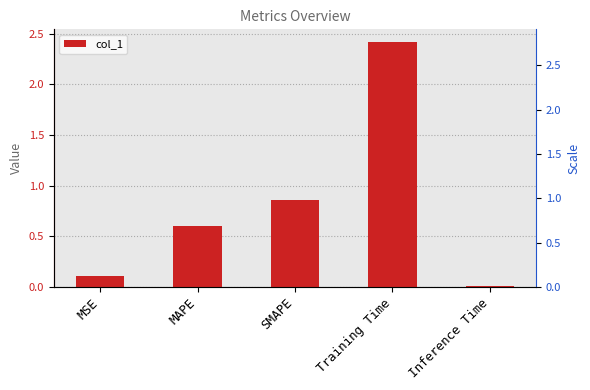

What is the sum of all values?

4.0